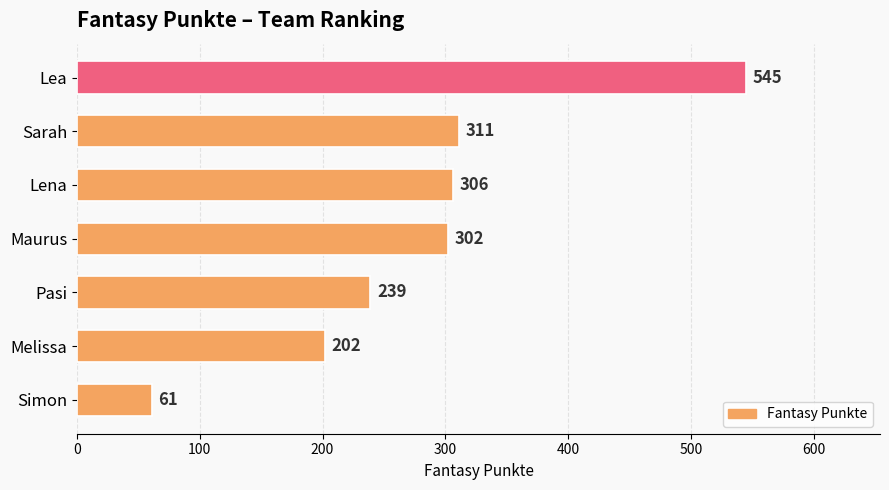

The chart shows a value of 117 at Lea. True or false?

False